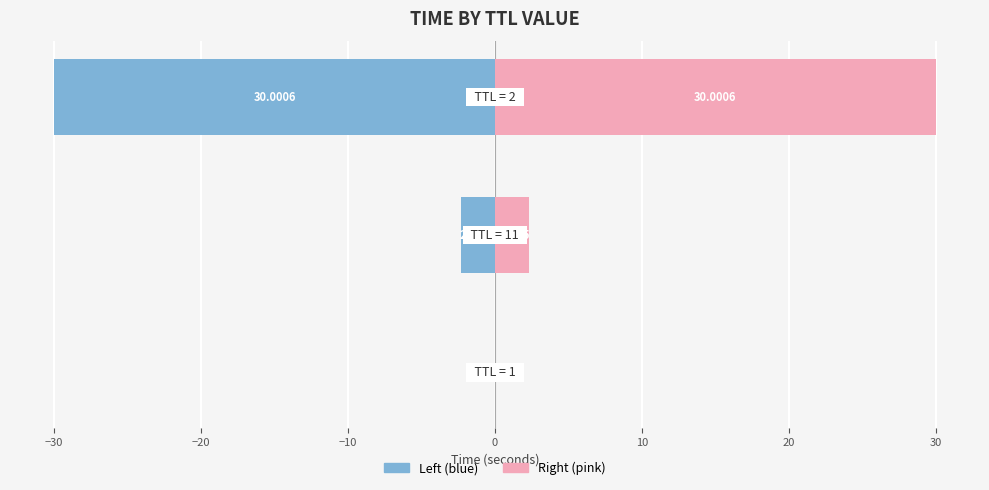

Reading left to right, extract all data points from this chart.

TTL (left): -0.0	-2.3	-30.0
TTL (right): 0.0	2.3	30.0